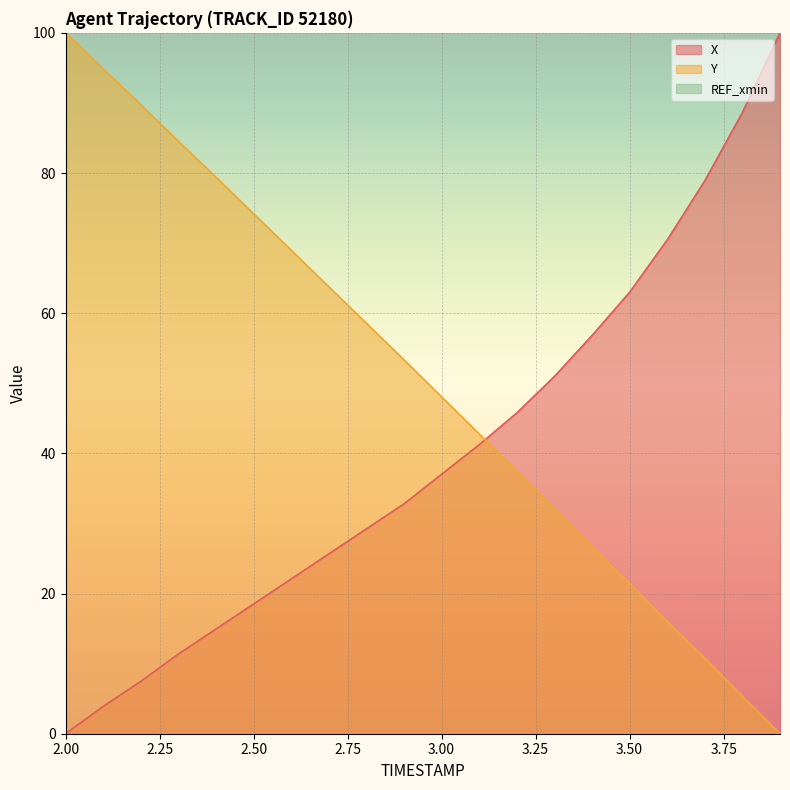

What is the sum of the X values at 3.1 and 2.9?

74.0